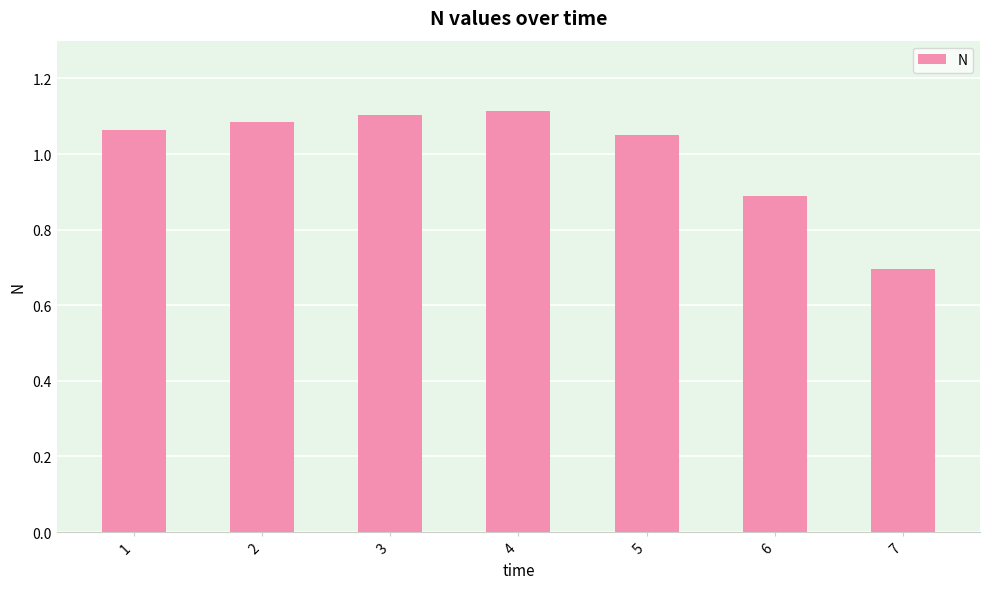

What is the difference between the maximum and minimum values?

0.4